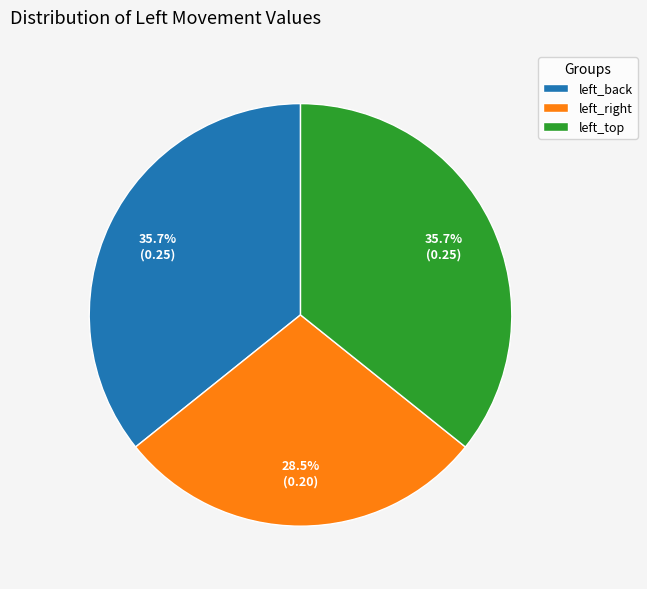

Does left_back represent more than half of the total?

No